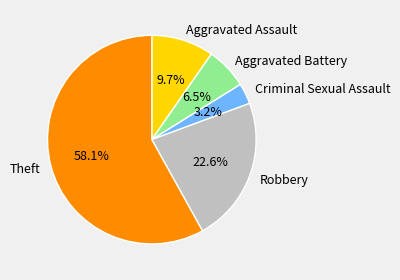

What percentage is NOT represented by Criminal Sexual Assault?

96.8%